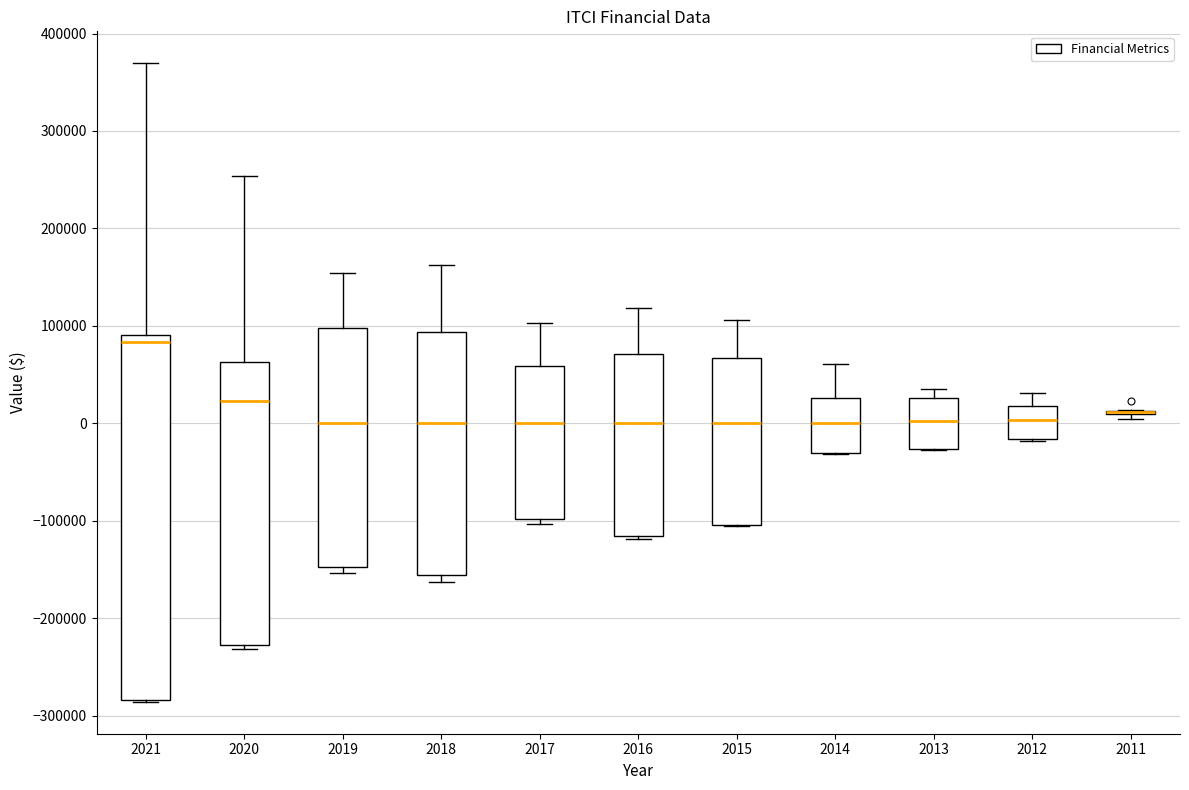

Where is the lower edge of the box at x = 2012 on the y-axis? The values are not printed on the chart, so give them approximately, as read against the axis.

-20000